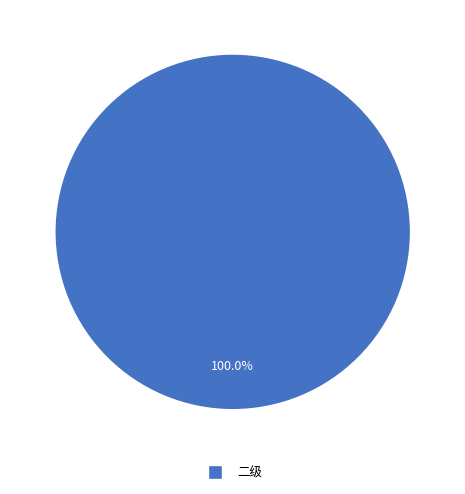

Rank the categories by value from highest to lowest.

二级